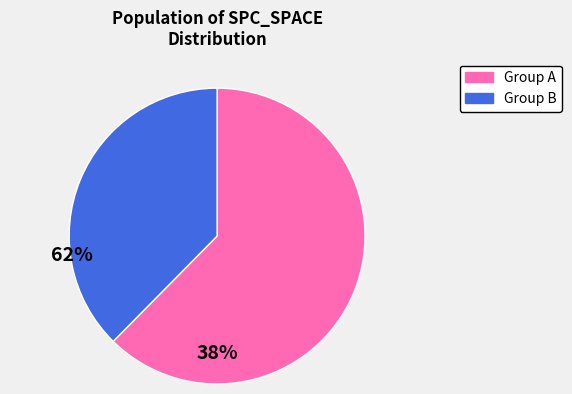

Is there any slice that represents more than half of the pie?

Yes